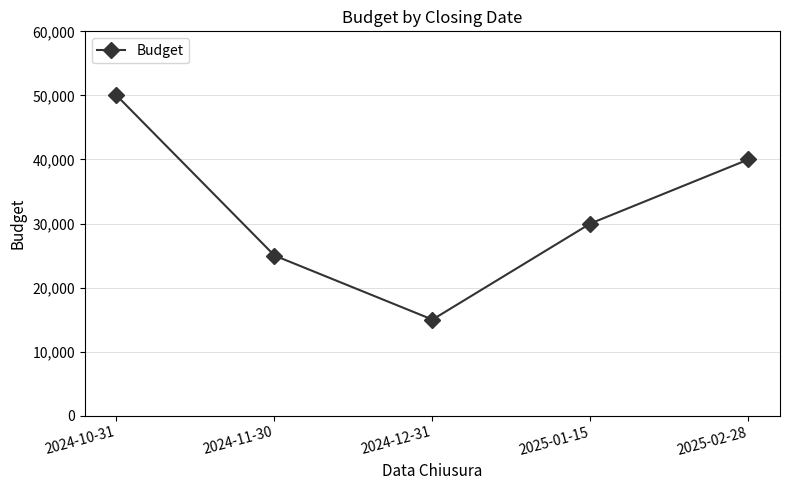

What is the maximum value shown in the chart?

50000